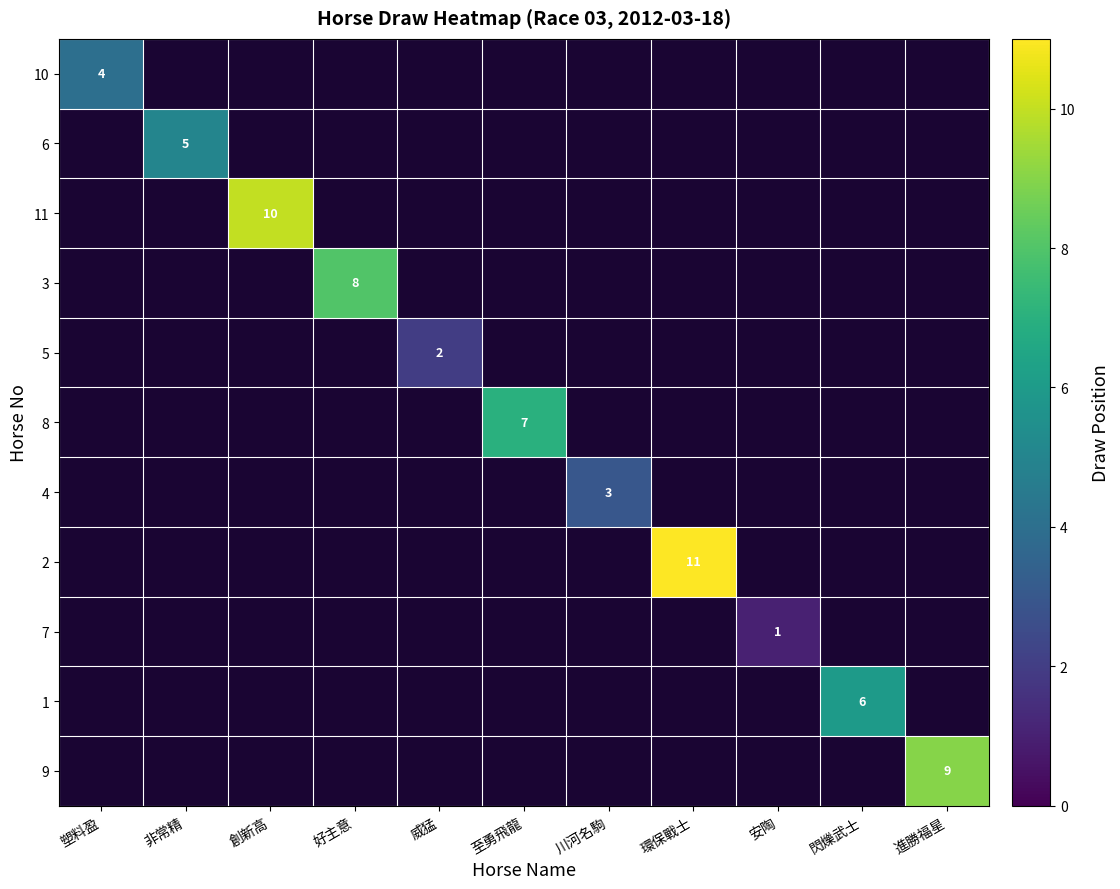

What is the minimum value shown in the chart?

1.0